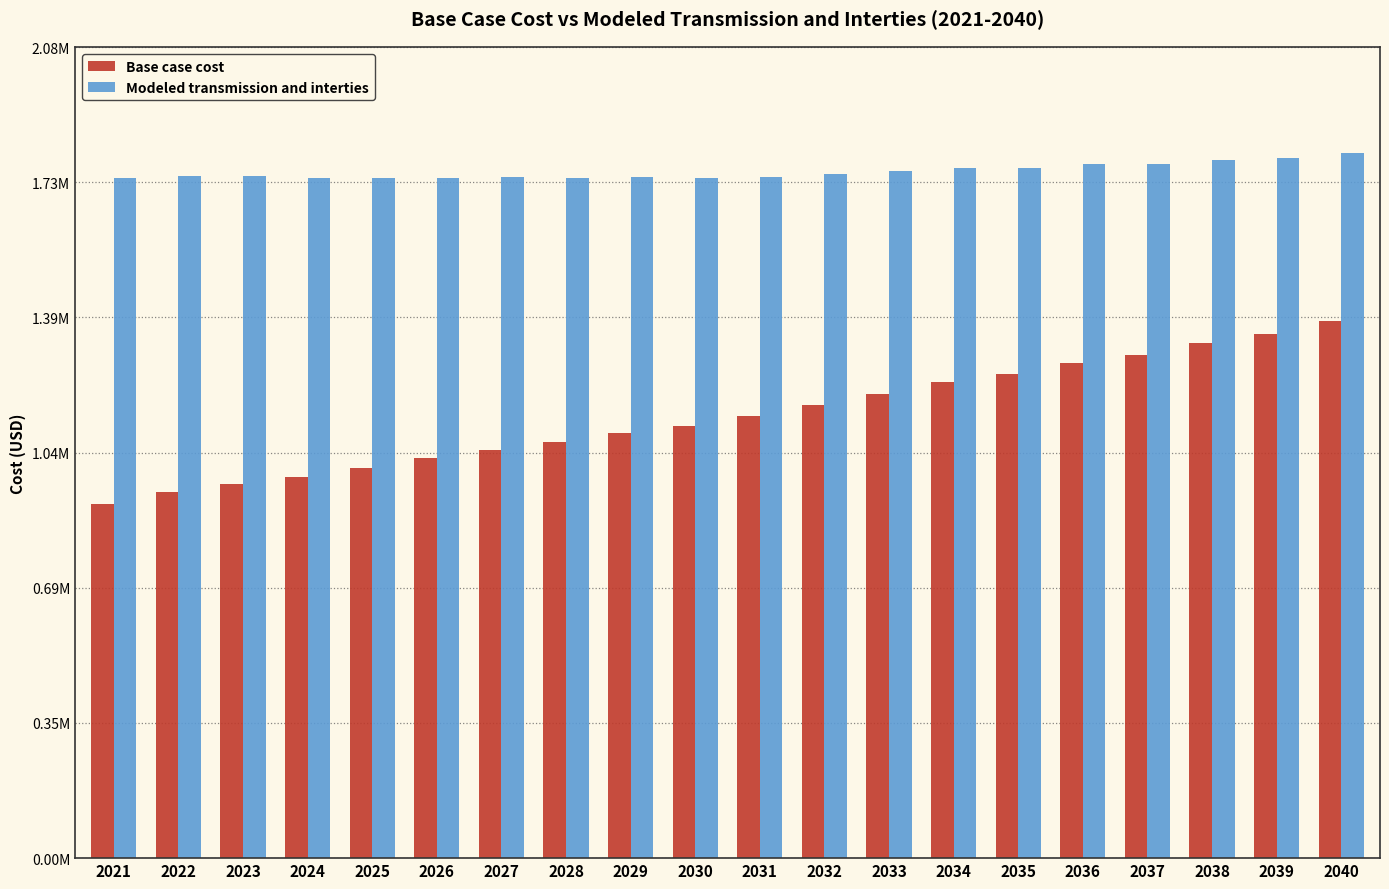

What is the total value across all series at 2028?

2808229.2